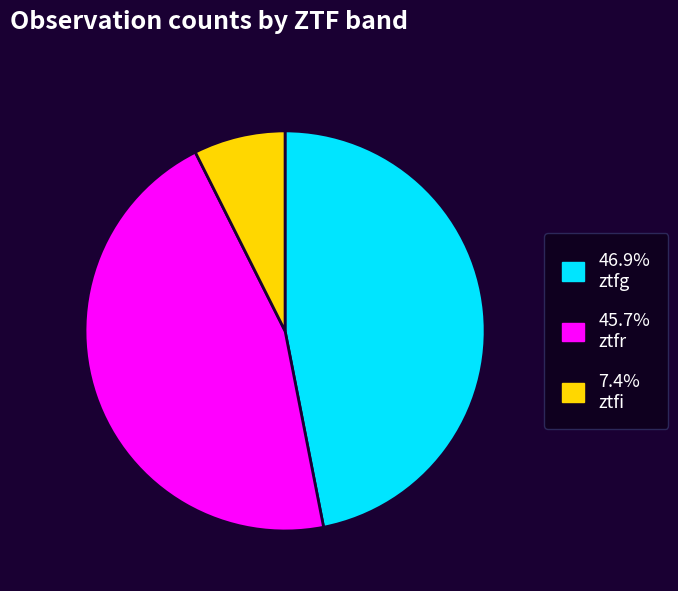

Do 45.7% ztfr and 7.4% ztfi together represent more than half of the pie?

Yes